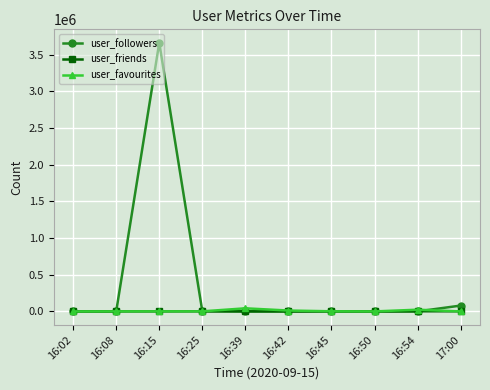

True or false: user_favourites and user_followers intersect in this chart.

True